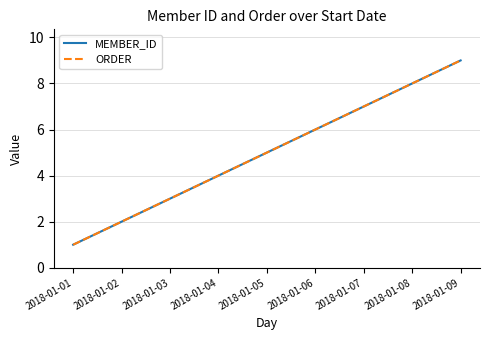

Read the ORDER value at 2018-01-06.

6